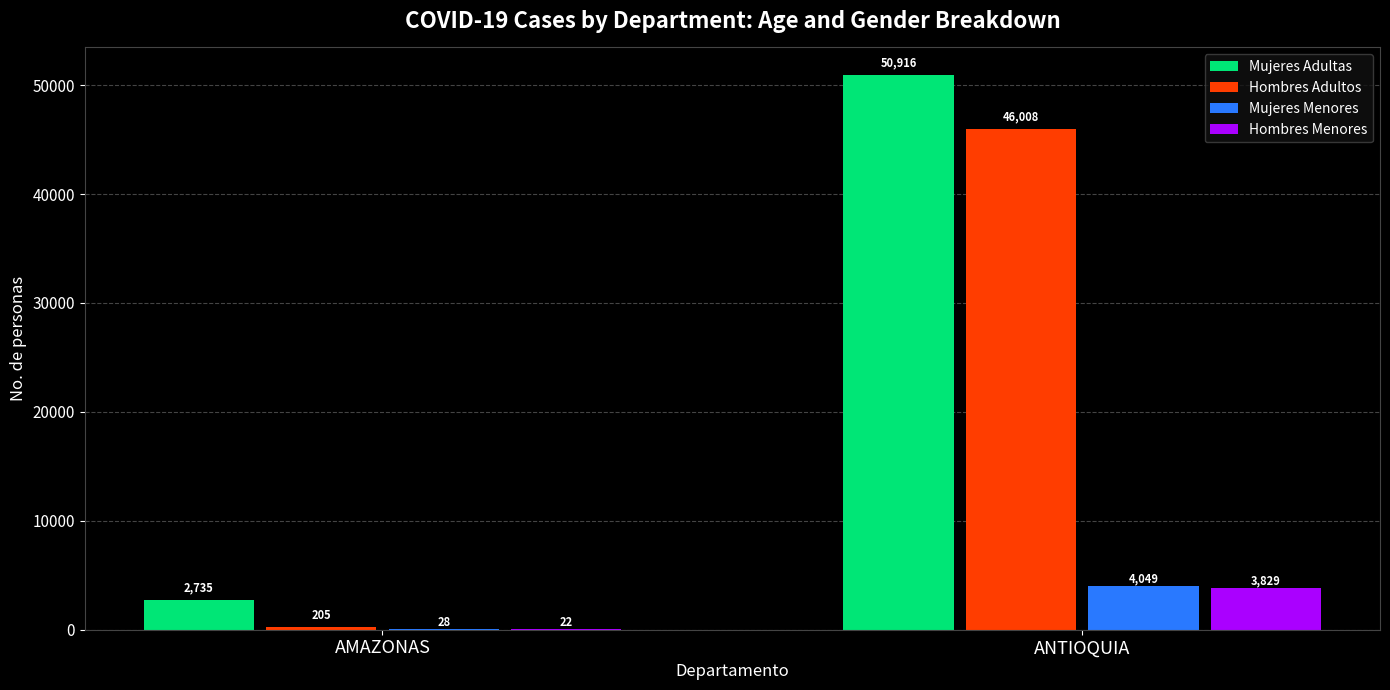

Where is Mujeres Menores nearest to the value 2038?

AMAZONAS